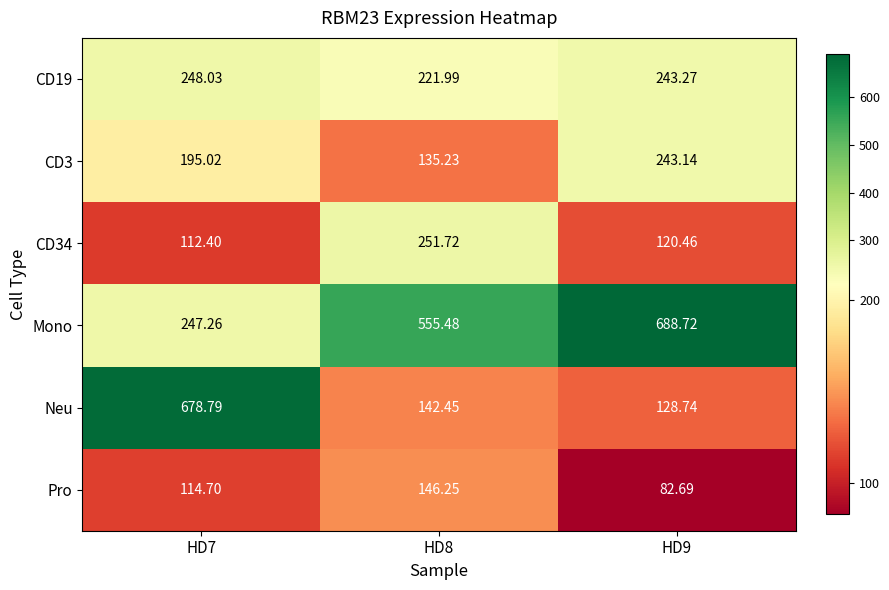

What is the smallest value displayed?

82.7